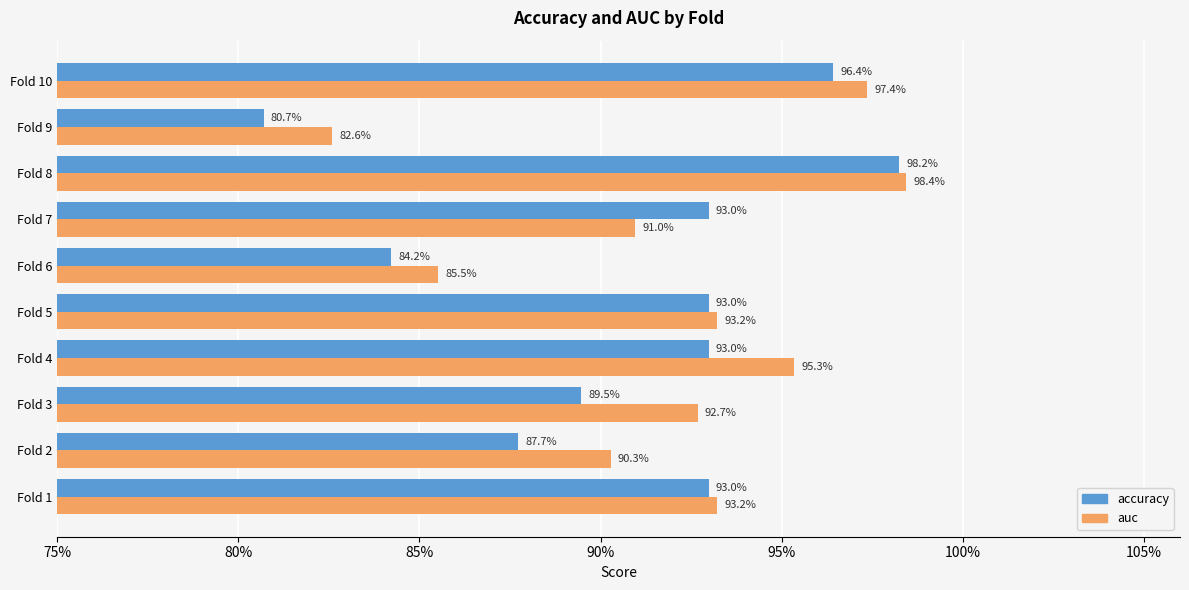

Reading left to right, transcribe all the data shown in this chart.

accuracy: 0.9	0.9	0.9	0.9	0.9	0.8	0.9	1.0	0.8	1.0
auc: 0.9	0.9	0.9	1.0	0.9	0.9	0.9	1.0	0.8	1.0